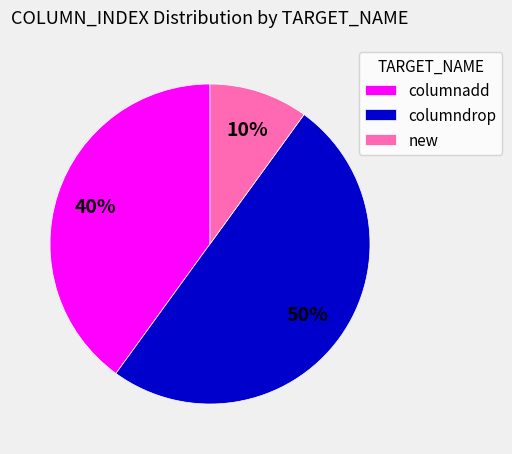

How many segments does this pie chart have?

3